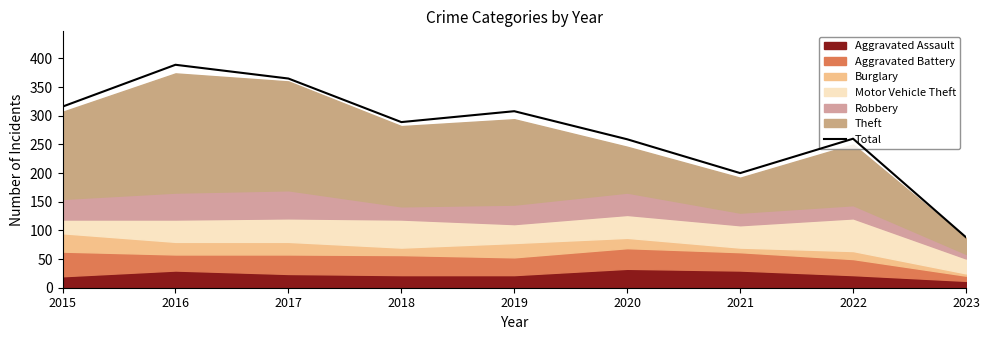

How many lines are shown in the chart?

1